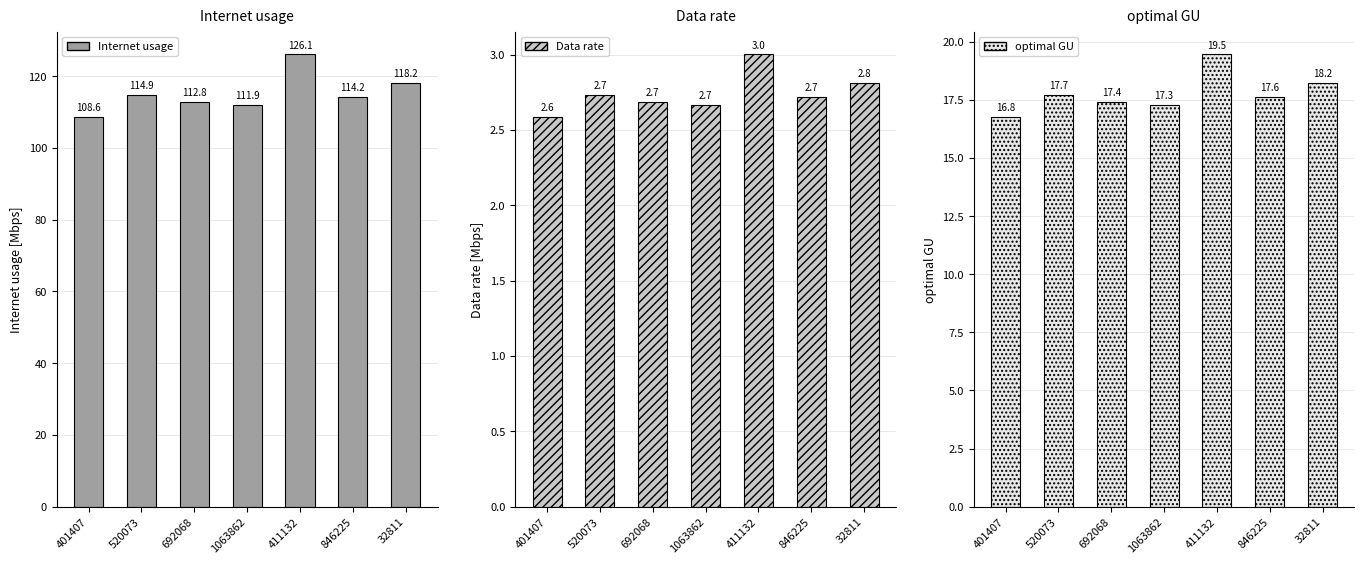

How many groups of bars are there?

7